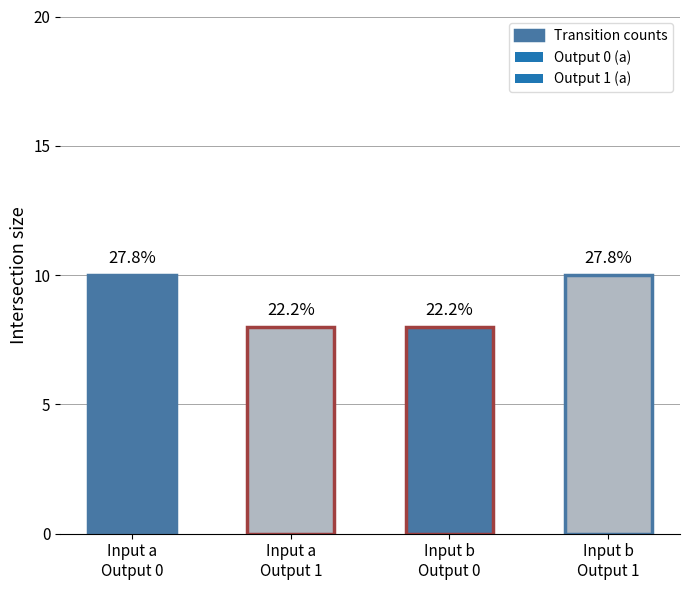

How many bars are there in total?

4